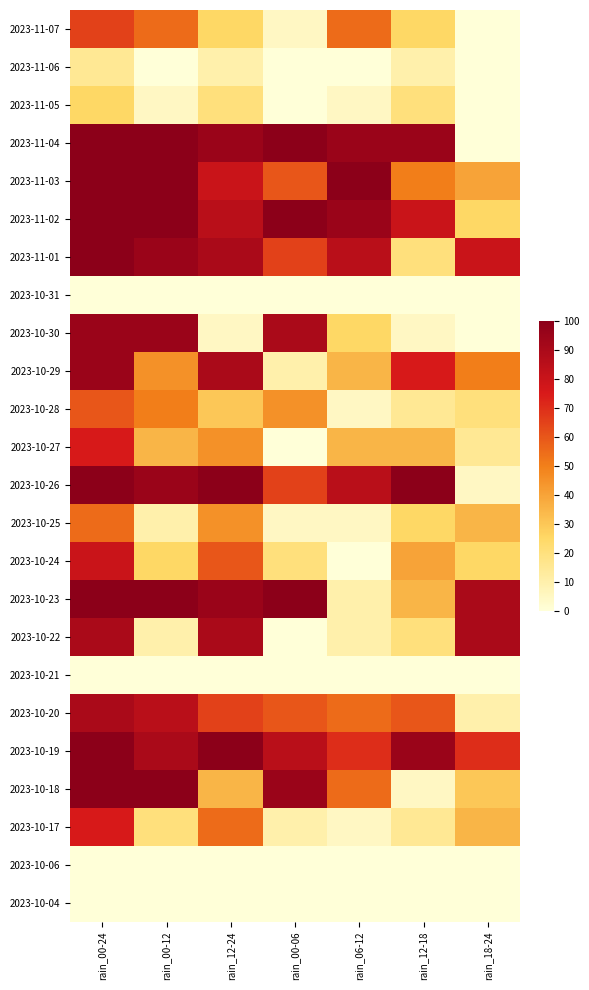

List the series in order of their peak value, lowest first.

2023-10-04, 2023-10-06, 2023-10-21, 2023-10-31, 2023-11-06, 2023-11-05, 2023-10-25, 2023-10-28, 2023-11-07, 2023-10-17, 2023-10-27, 2023-10-24, 2023-10-20, 2023-10-22, 2023-10-29, 2023-10-30, 2023-10-18, 2023-10-19, 2023-10-23, 2023-10-26, 2023-11-01, 2023-11-02, 2023-11-03, 2023-11-04